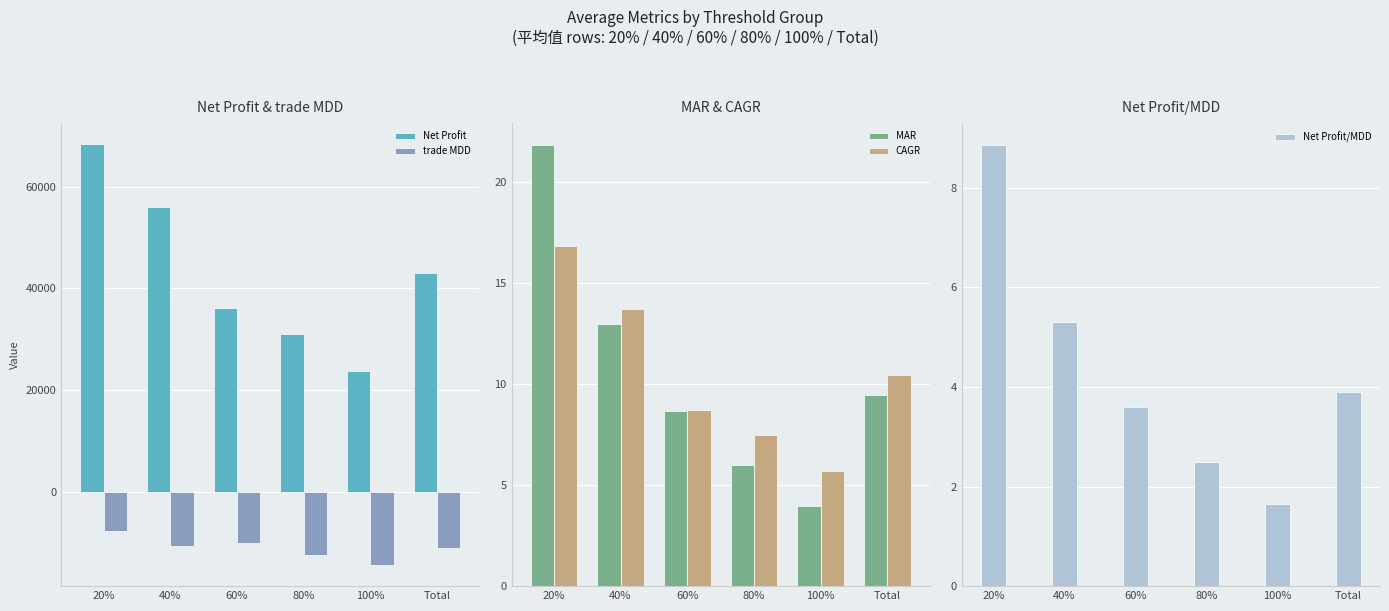

Count the number of categories in the chart.

6